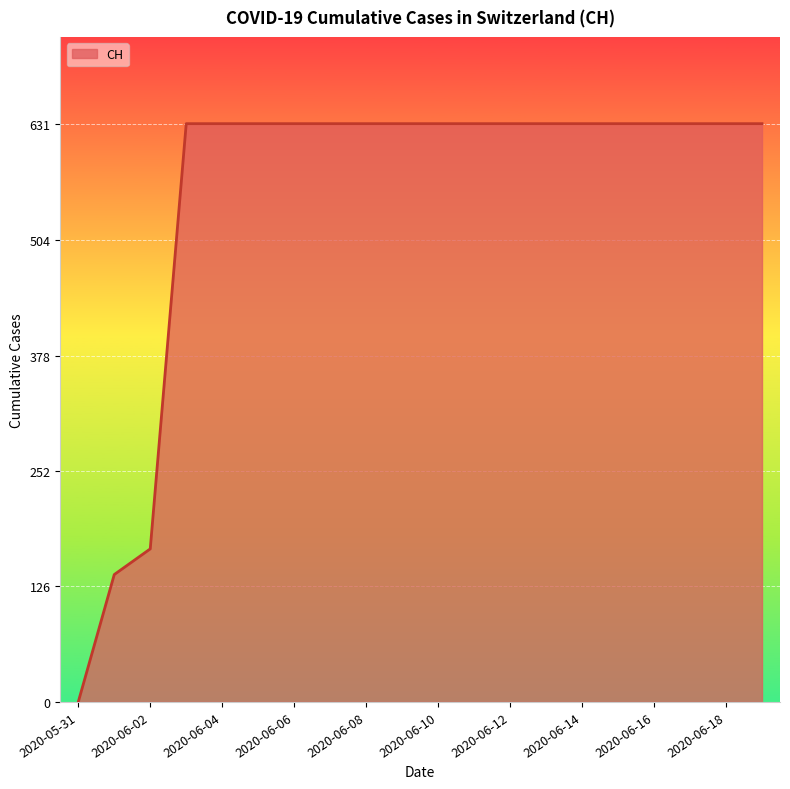

How many lines are shown in the chart?

1